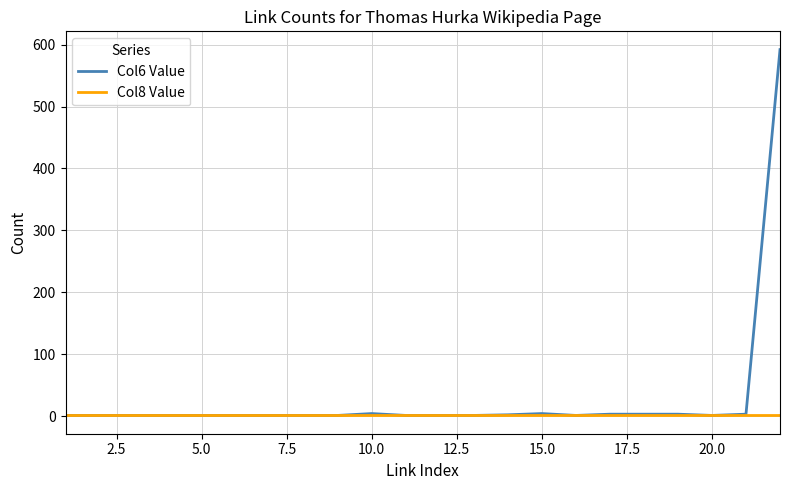

What is the greatest value displayed?

592